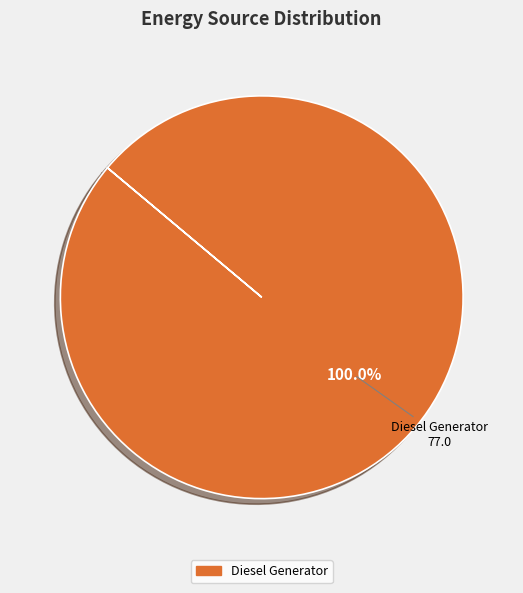

Does any single category account for the majority?

Yes